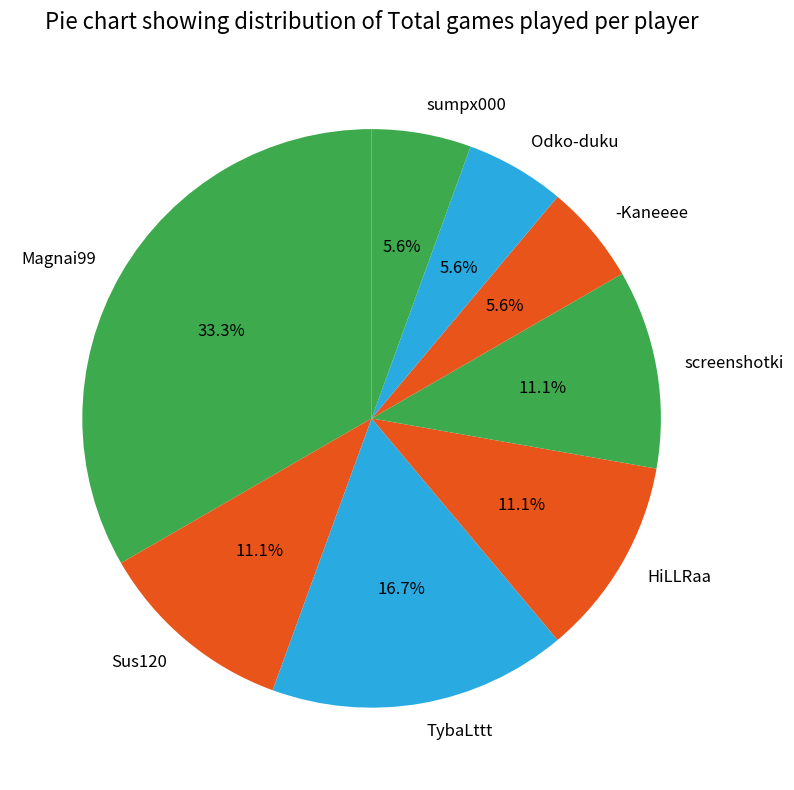

What is the largest slice in the pie chart?

Magnai99